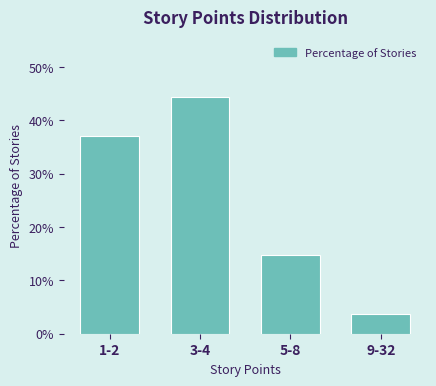

Reading left to right, transcribe all the data shown in this chart.

1-2=37.0	3-4=44.4	5-8=14.8	9-32=3.7